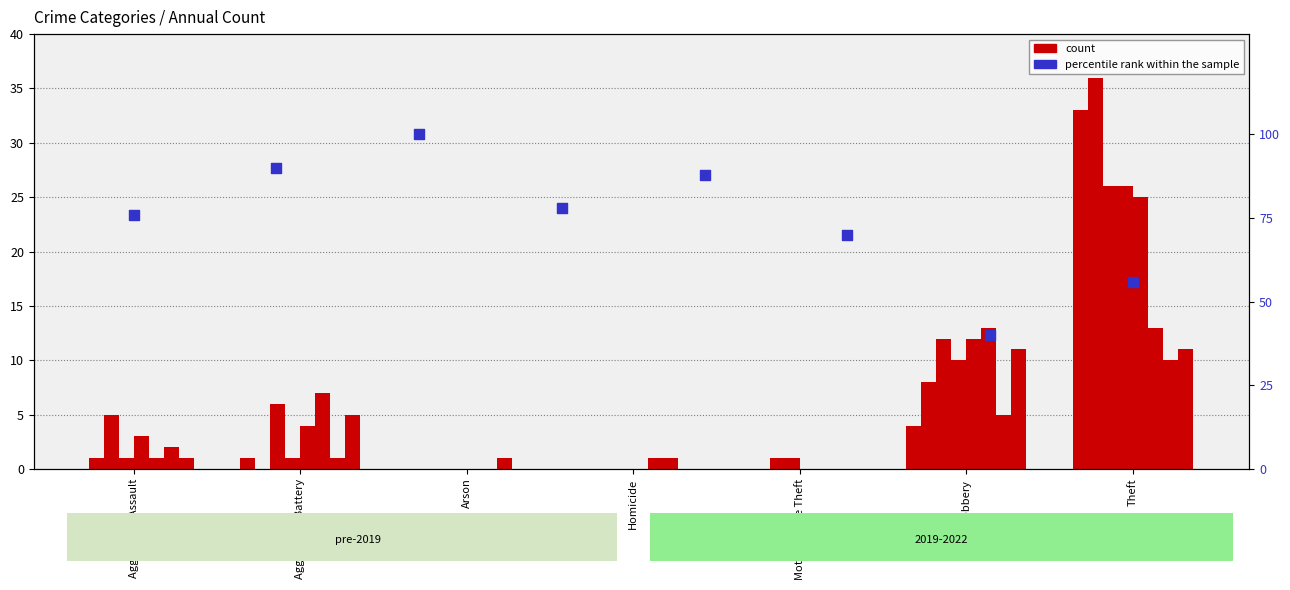

Approximately how many times larger is the value at Aggravated Battery compared to Homicide?

1.2